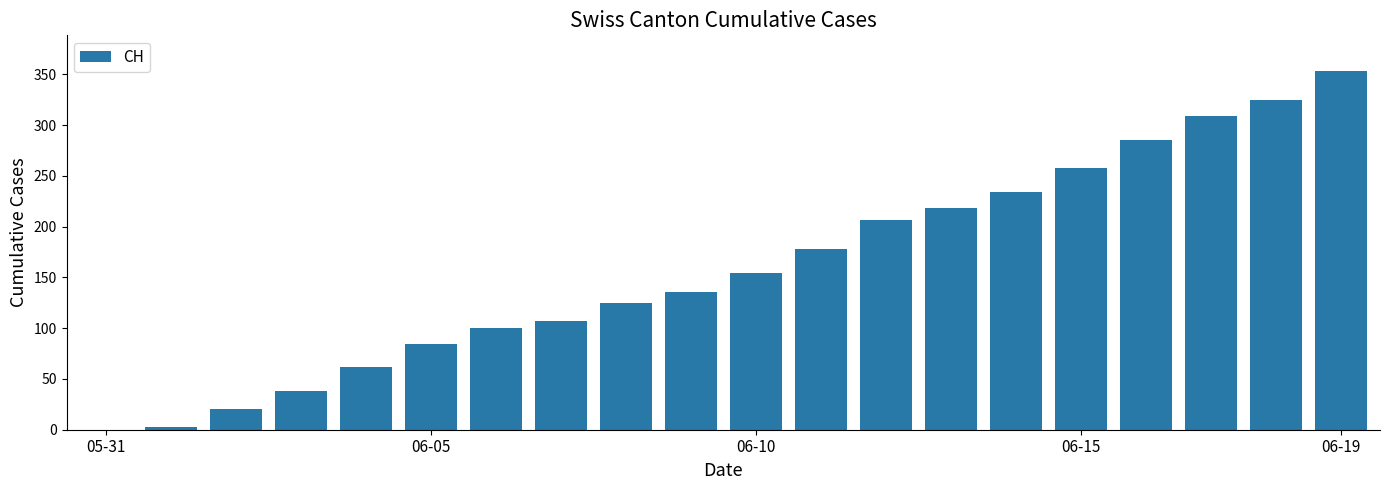

What is the sum of all values?

3195